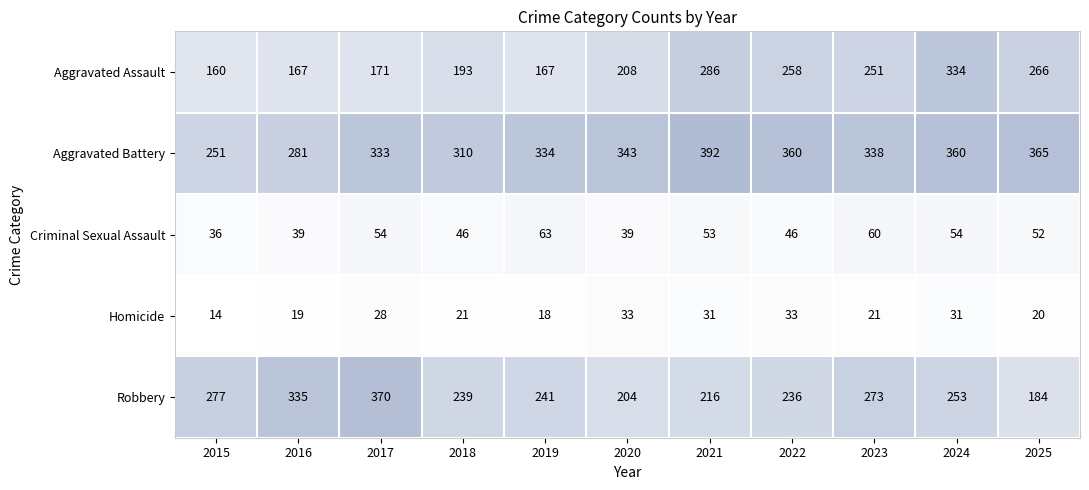

Which series changed the most between 2017 and 2018?

Robbery